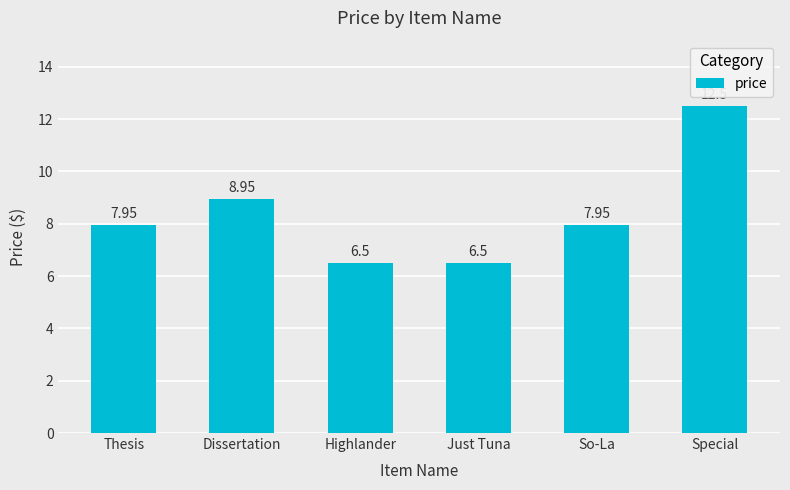

What is the average value?

8.4